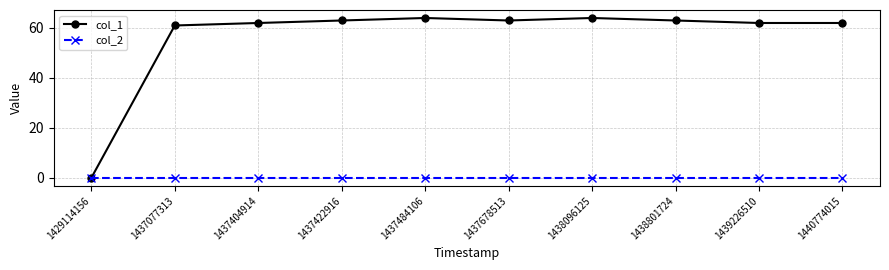

What is the difference between the highest and lowest values at 1437404914?

62